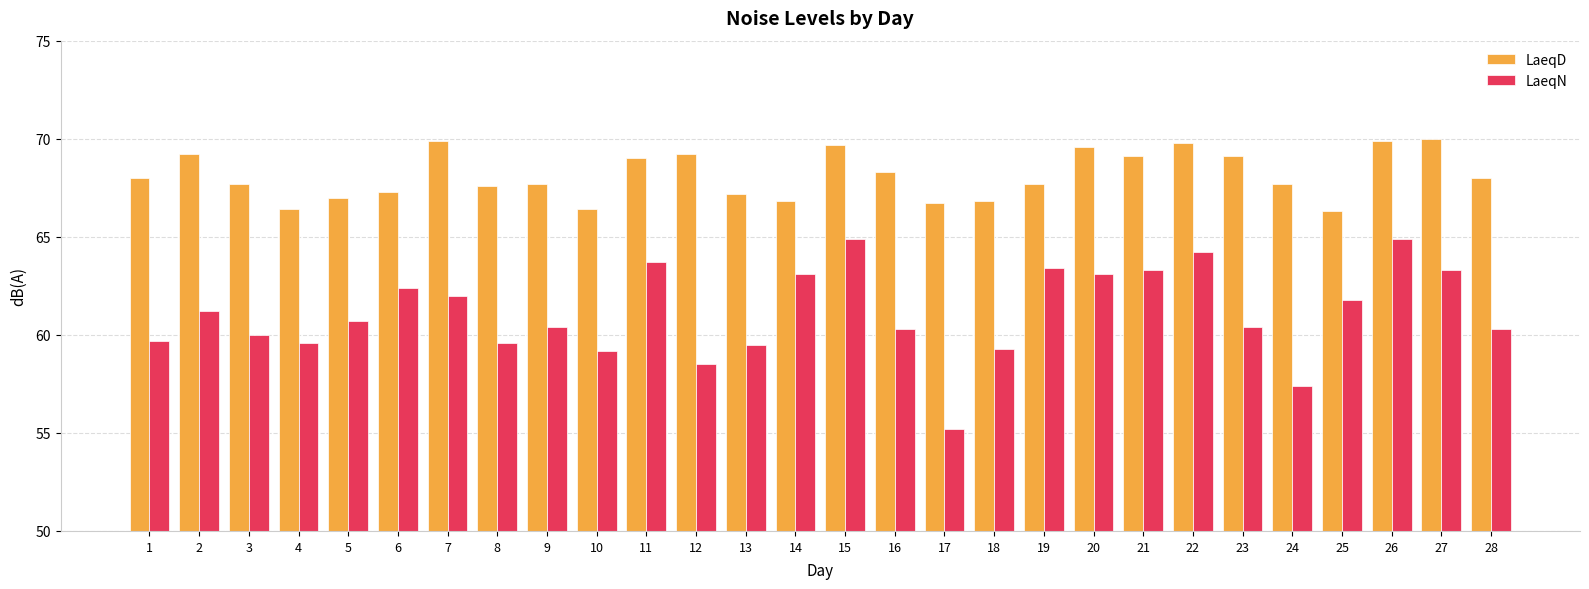

What is the maximum value shown in the chart?

70.0